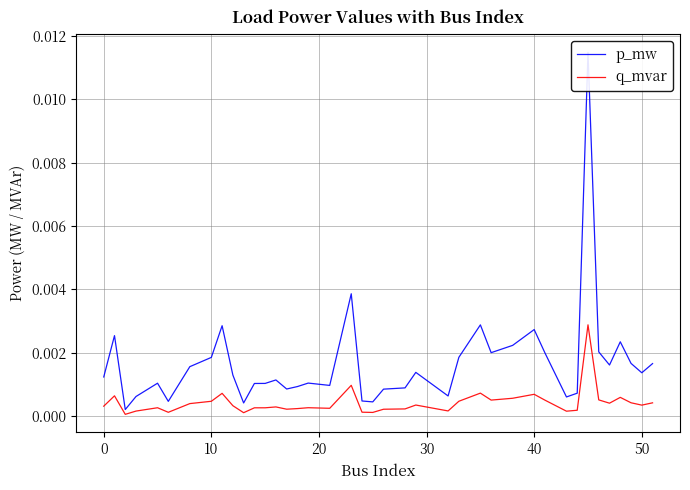

Rank the series by their average value, from lowest to highest.

q_mvar, p_mw